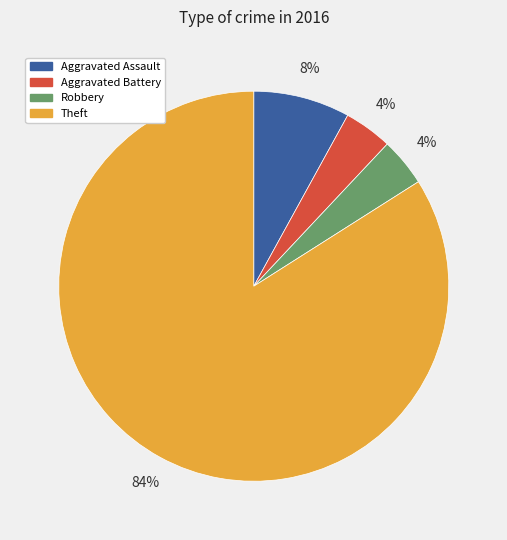

To the nearest percent, what is the difference between the largest and smallest slice percentages?

80%